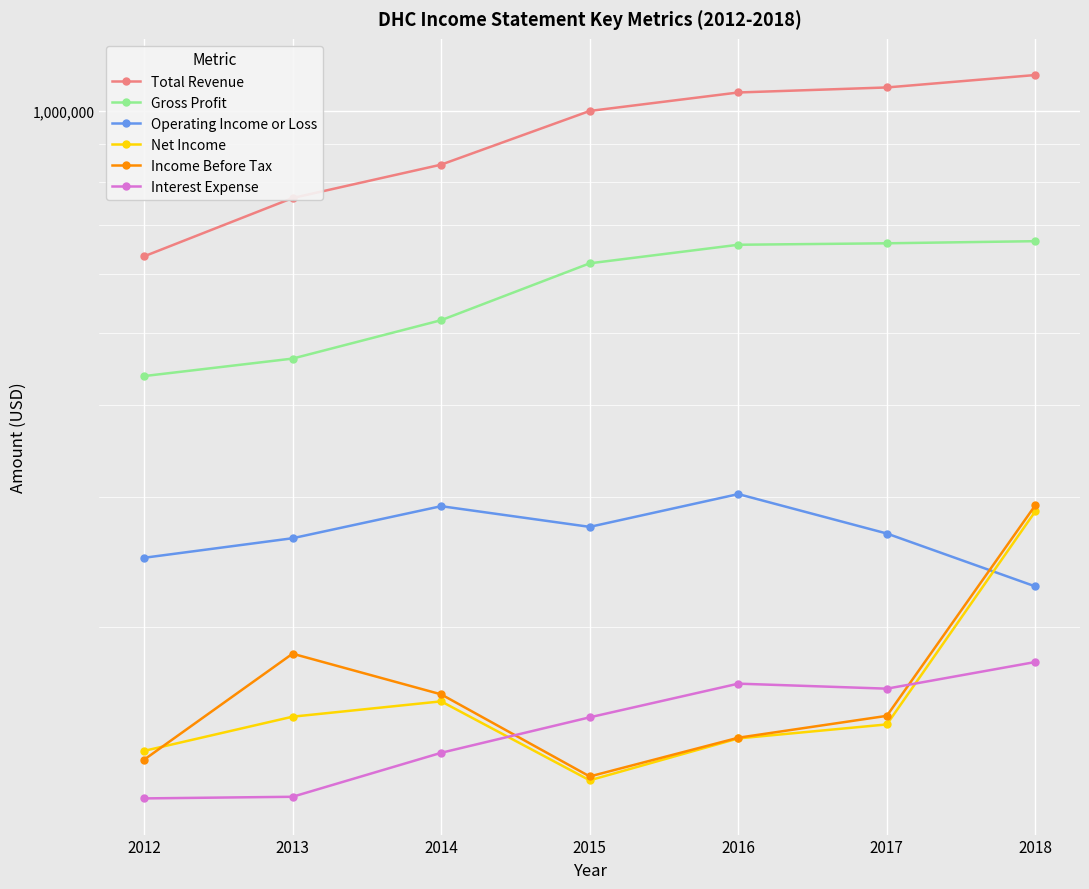

Is the value of Net Income at 2014 greater than the value of Income Before Tax at 2018?

No